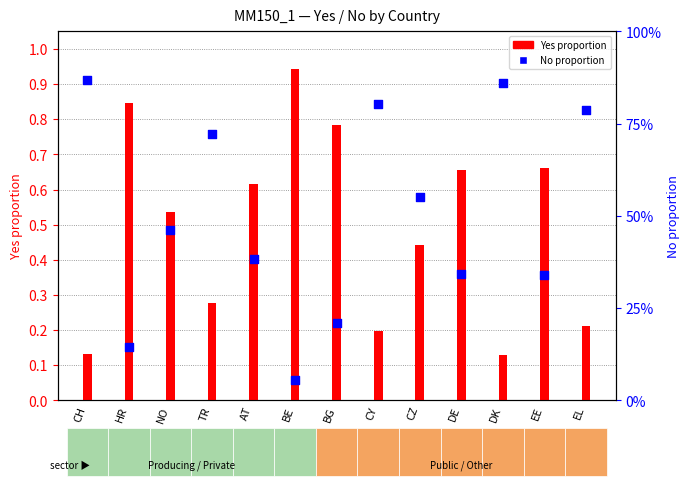

Which series has the largest total across all categories?

No (proportion)